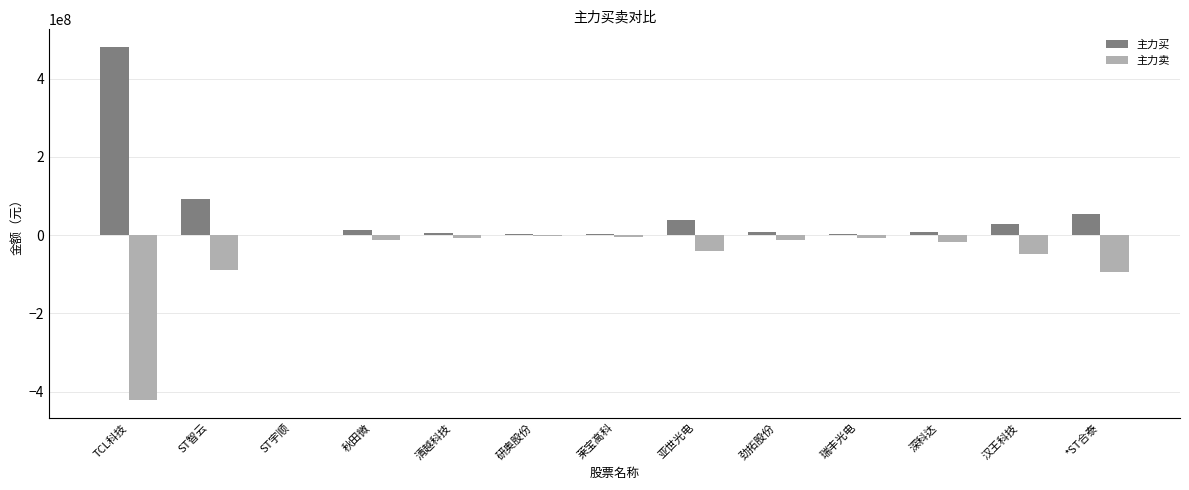

At which category does the chart reach its peak across all series?

TCL科技